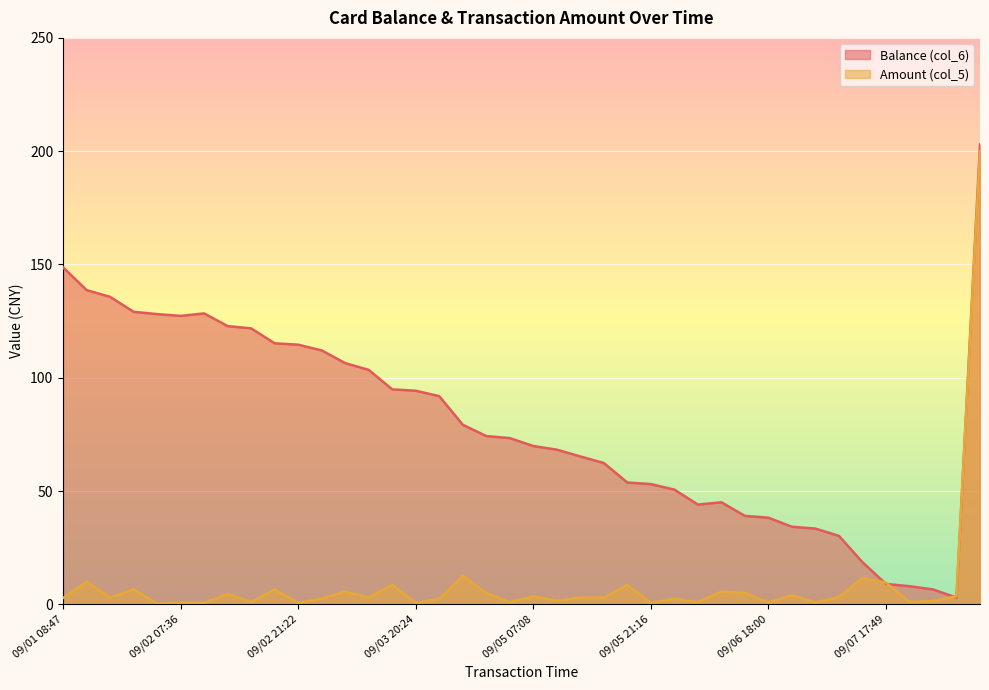

How many times do Balance (col_6) and Amount (col_5) cross each other?

4